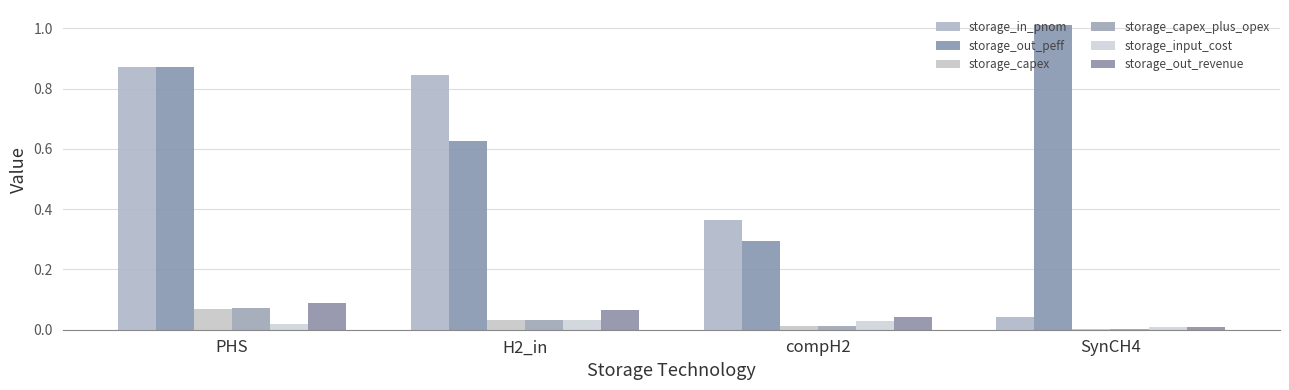

The value of storage_input_cost at PHS is 0.0. True or false?

False